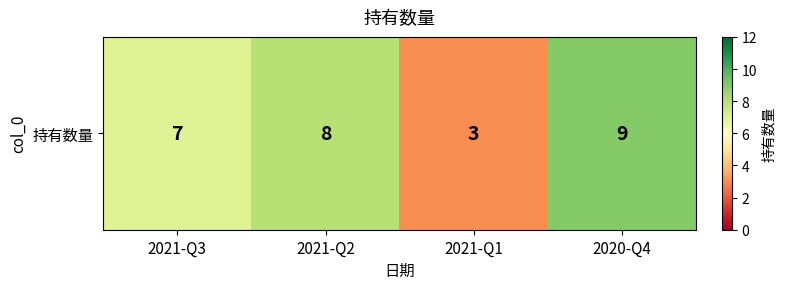

What is the difference between the maximum and minimum values?

6